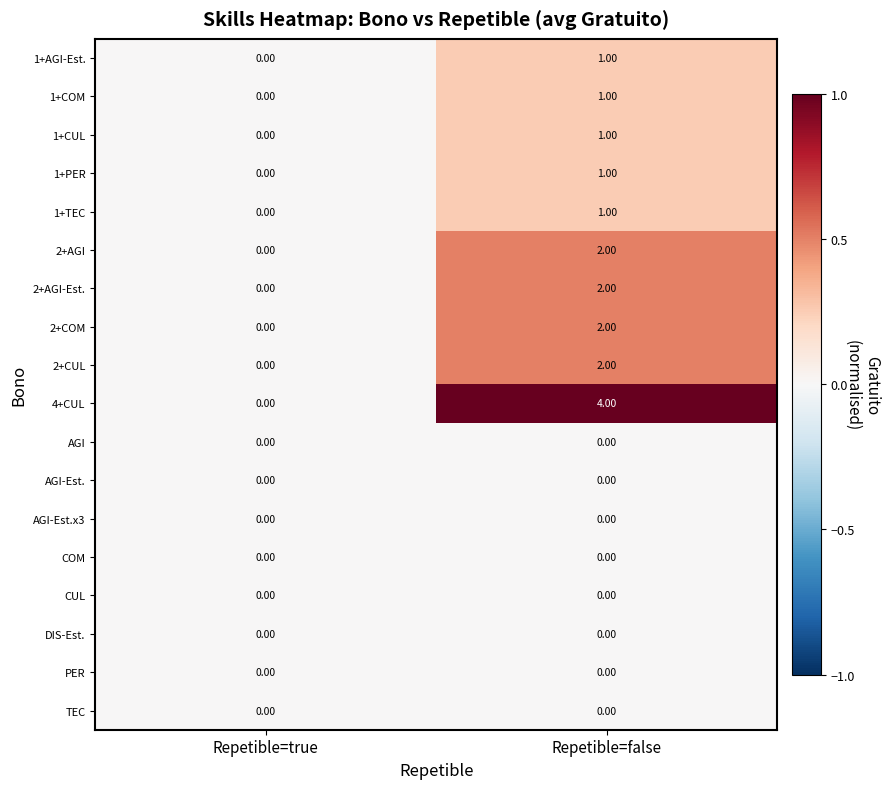

At which category is the sum across all series the highest?

Repetible=false